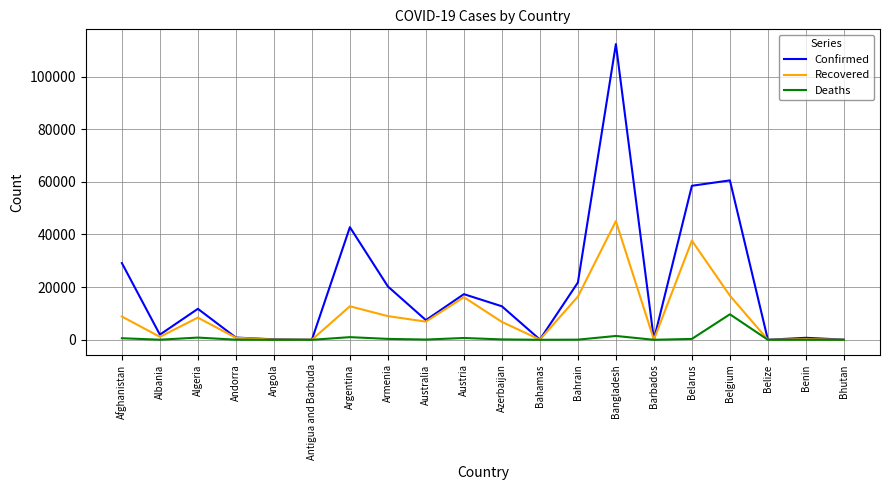

Which category has the highest value in the Recovered series?

Bangladesh